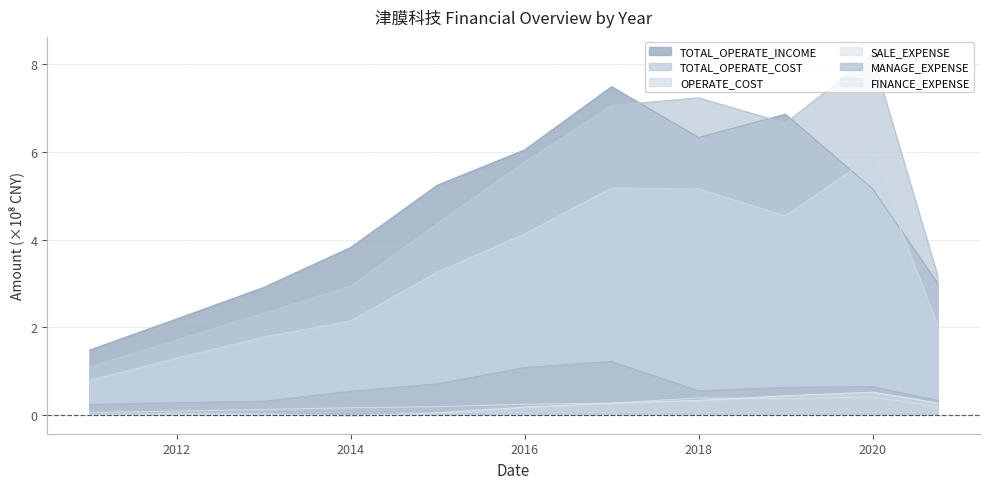

Which series changed the most between 2017-12-31 and 2020-09-30?

TOTAL_OPERATE_COST